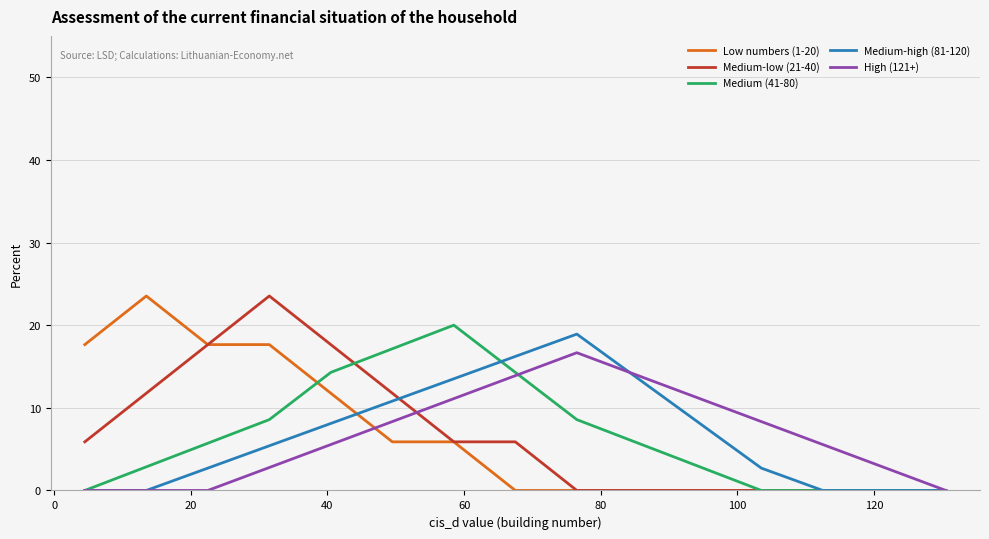

What are all the series names shown in the legend?

Low numbers (1-20), Medium-low (21-40), Medium (41-80), Medium-high (81-120), High (121+)